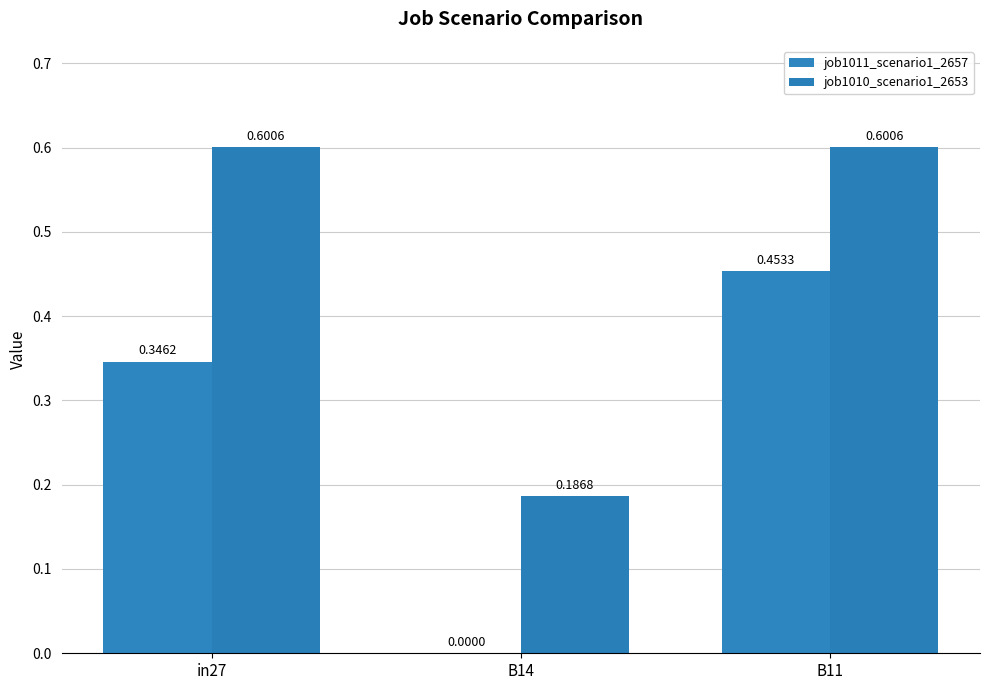

Where is job1011_scenario1_2657 nearest to the value 0?

B14